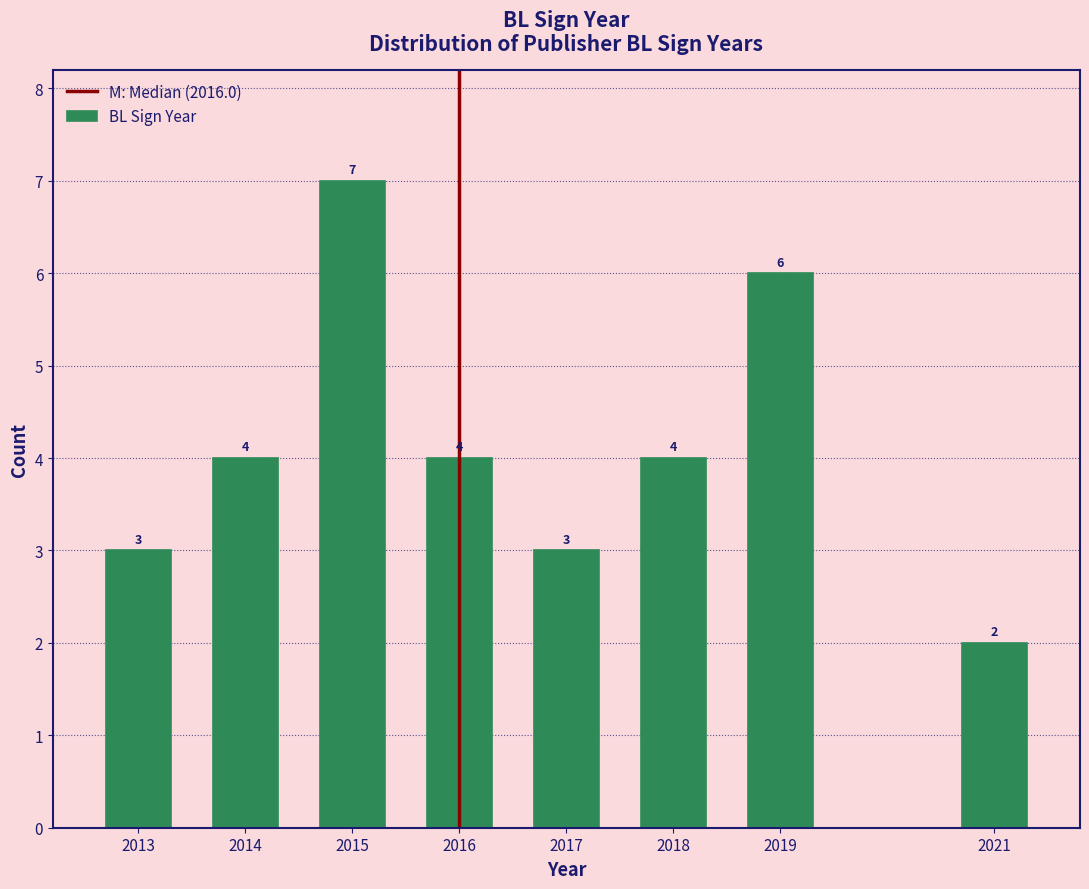

Reading right to left, transcribe all the data shown in this chart.

2021=2	2019=6	2018=4	2017=3	2016=4	2015=7	2014=4	2013=3